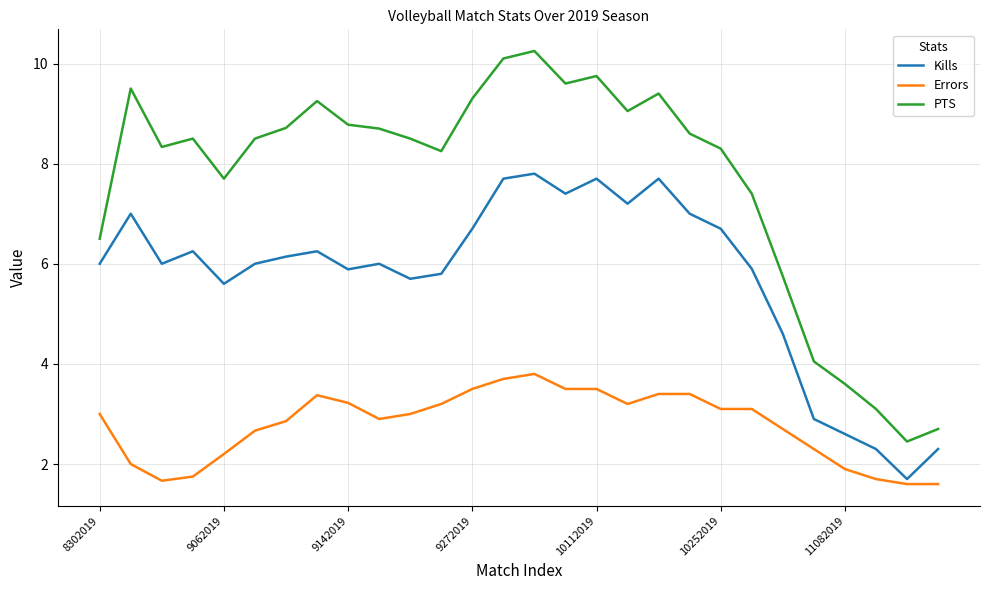

Which series has the largest range (max minus min)?

PTS